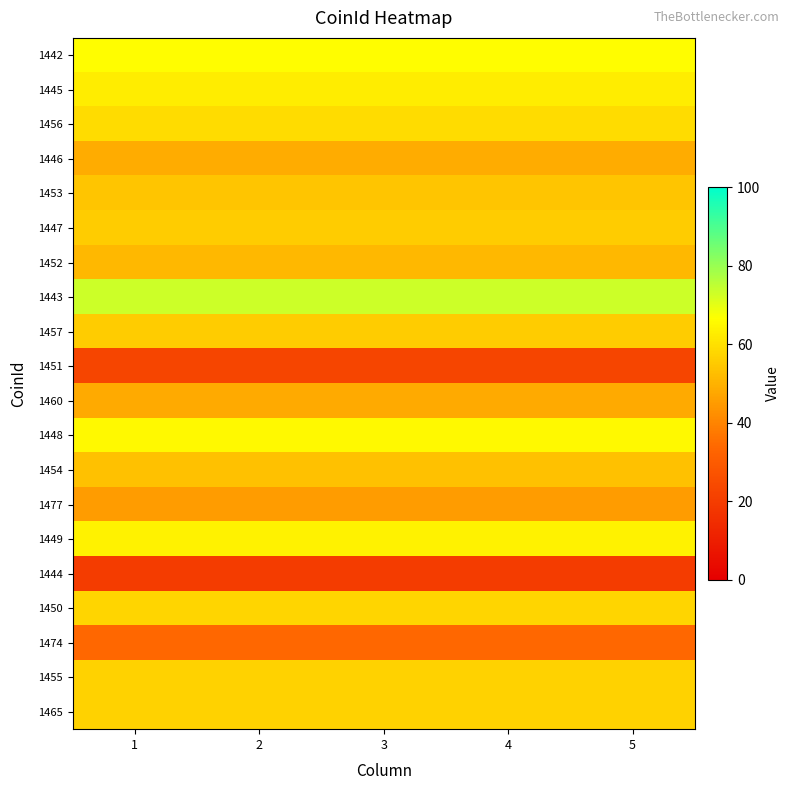

Reading left to right, transcribe all the data shown in this chart.

1442: 1=66.2	2=66.2	3=66.2	4=66.2	5=66.2
1445: 1=62.7	2=62.7	3=62.7	4=62.7	5=62.7
1456: 1=59.2	2=59.2	3=59.2	4=59.2	5=59.2
1446: 1=48.6	2=48.6	3=48.6	4=48.6	5=48.6
1453: 1=54.2	2=54.2	3=54.2	4=54.2	5=54.2
1447: 1=55.6	2=55.6	3=55.6	4=55.6	5=55.6
1452: 1=51.4	2=51.4	3=51.4	4=51.4	5=51.4
1443: 1=73.2	2=73.2	3=73.2	4=73.2	5=73.2
1457: 1=55.6	2=55.6	3=55.6	4=55.6	5=55.6
1451: 1=22.9	2=22.9	3=22.9	4=22.9	5=22.9
1460: 1=48.2	2=48.2	3=48.2	4=48.2	5=48.2
1448: 1=65.5	2=65.5	3=65.5	4=65.5	5=65.5
1454: 1=53.2	2=53.2	3=53.2	4=53.2	5=53.2
1477: 1=45.1	2=45.1	3=45.1	4=45.1	5=45.1
1449: 1=63.7	2=63.7	3=63.7	4=63.7	5=63.7
1444: 1=19.7	2=19.7	3=19.7	4=19.7	5=19.7
1450: 1=57.7	2=57.7	3=57.7	4=57.7	5=57.7
1474: 1=33.8	2=33.8	3=33.8	4=33.8	5=33.8
1455: 1=56.7	2=56.7	3=56.7	4=56.7	5=56.7
1465: 1=56.7	2=56.7	3=56.7	4=56.7	5=56.7